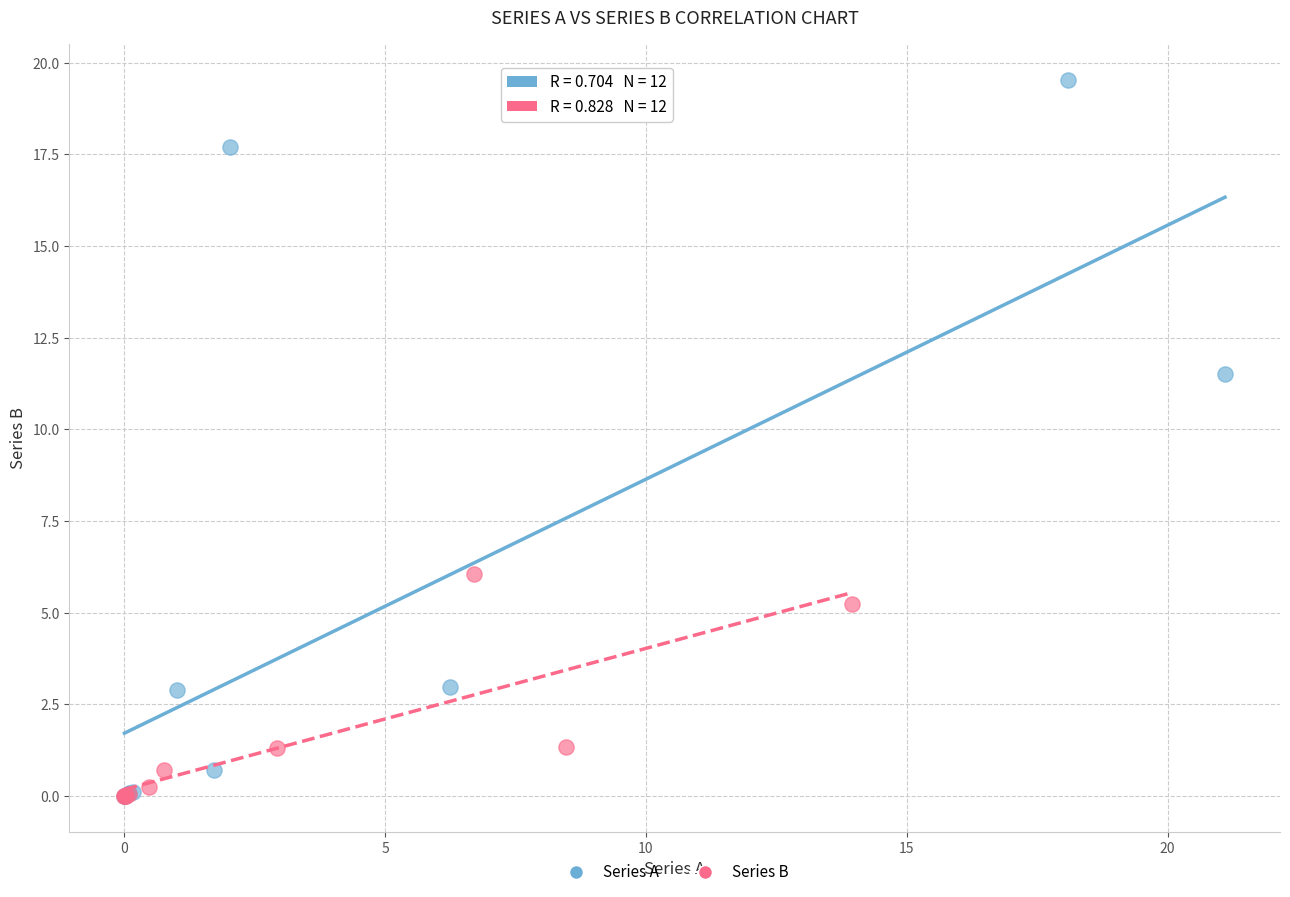

Which series has the widest spread of Y values?

Series A